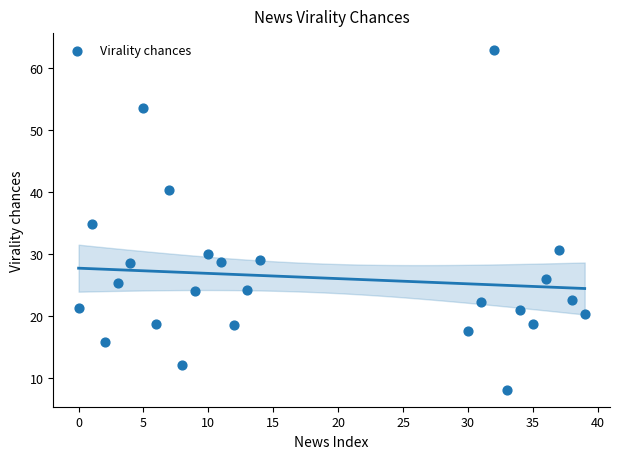

What is the range of X values (max minus min)?

39.0